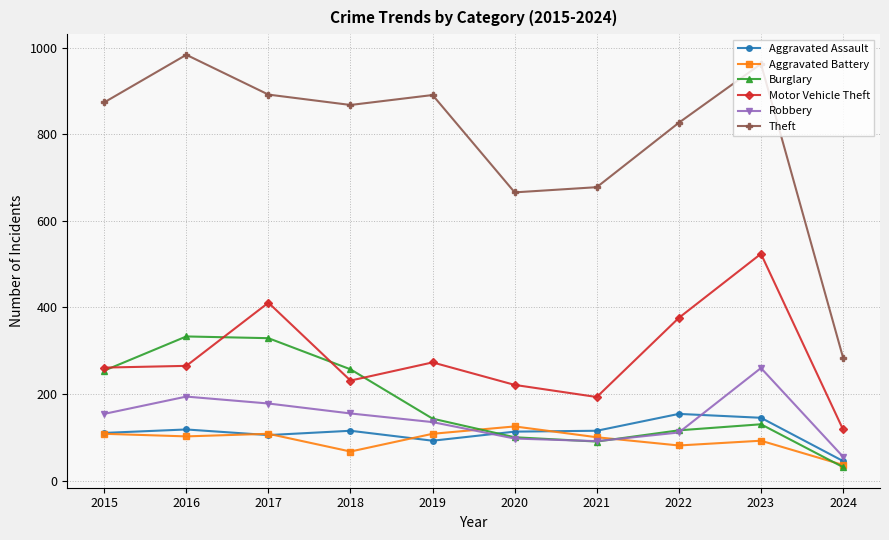

The Aggravated Battery series shows 59 at 2019. True or false?

False